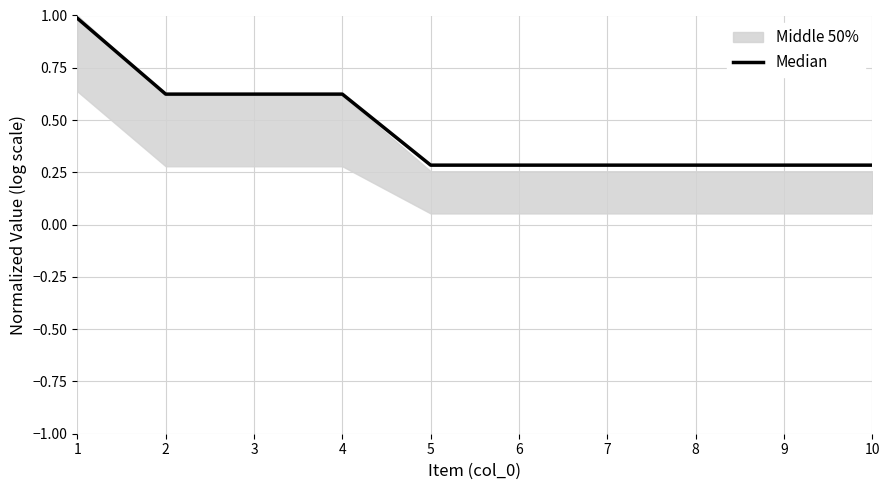

Does the chart display data point markers on the line(s)?

No